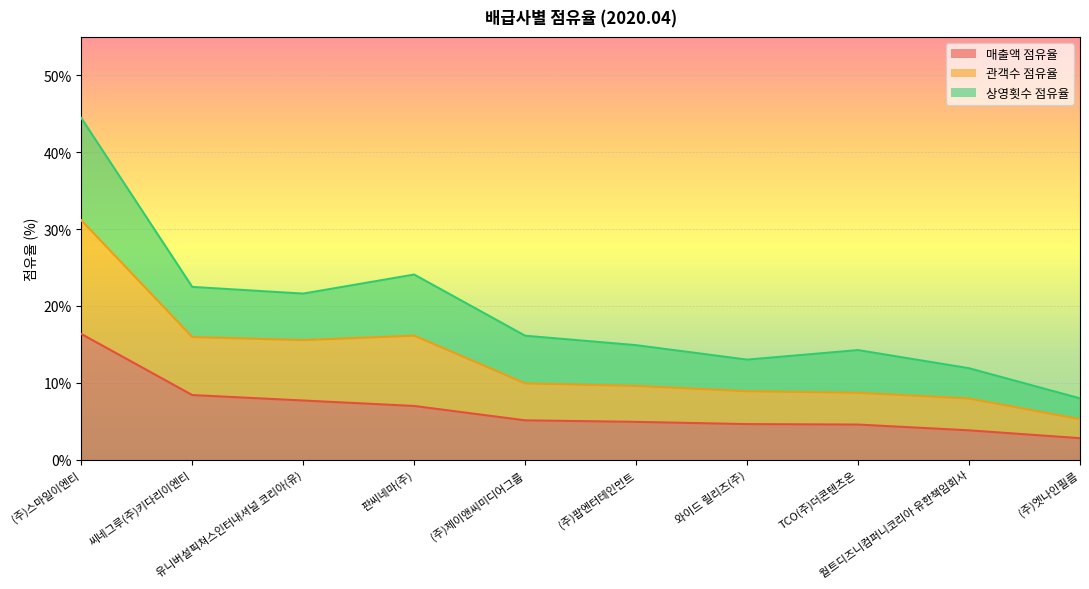

Does the chart display data point markers on the line(s)?

No